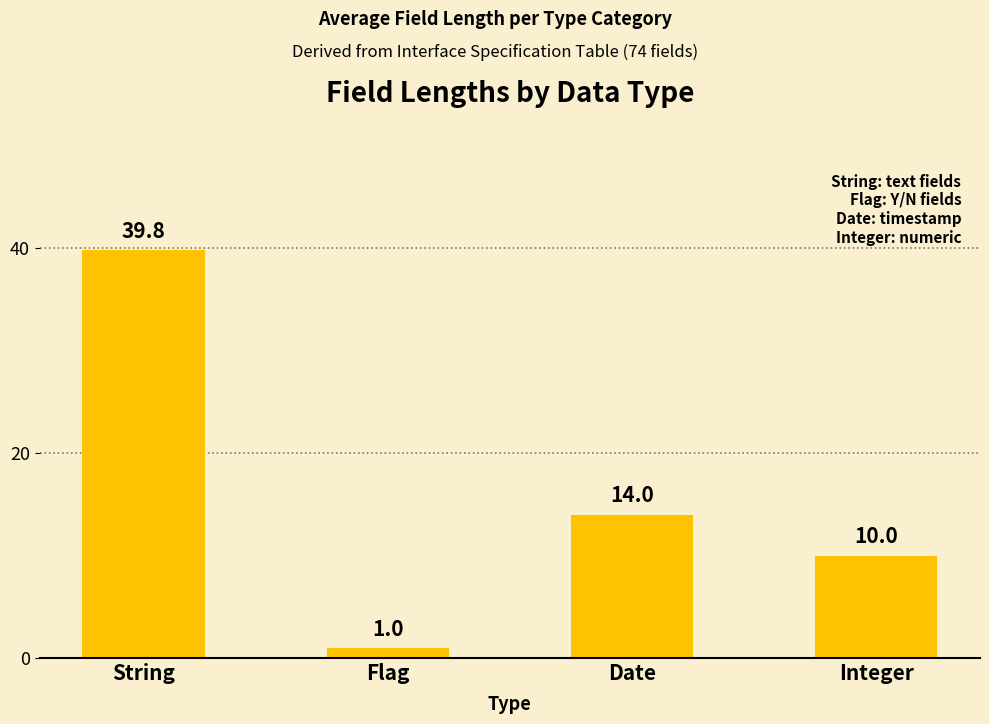

Where does the data first go above 14?

String